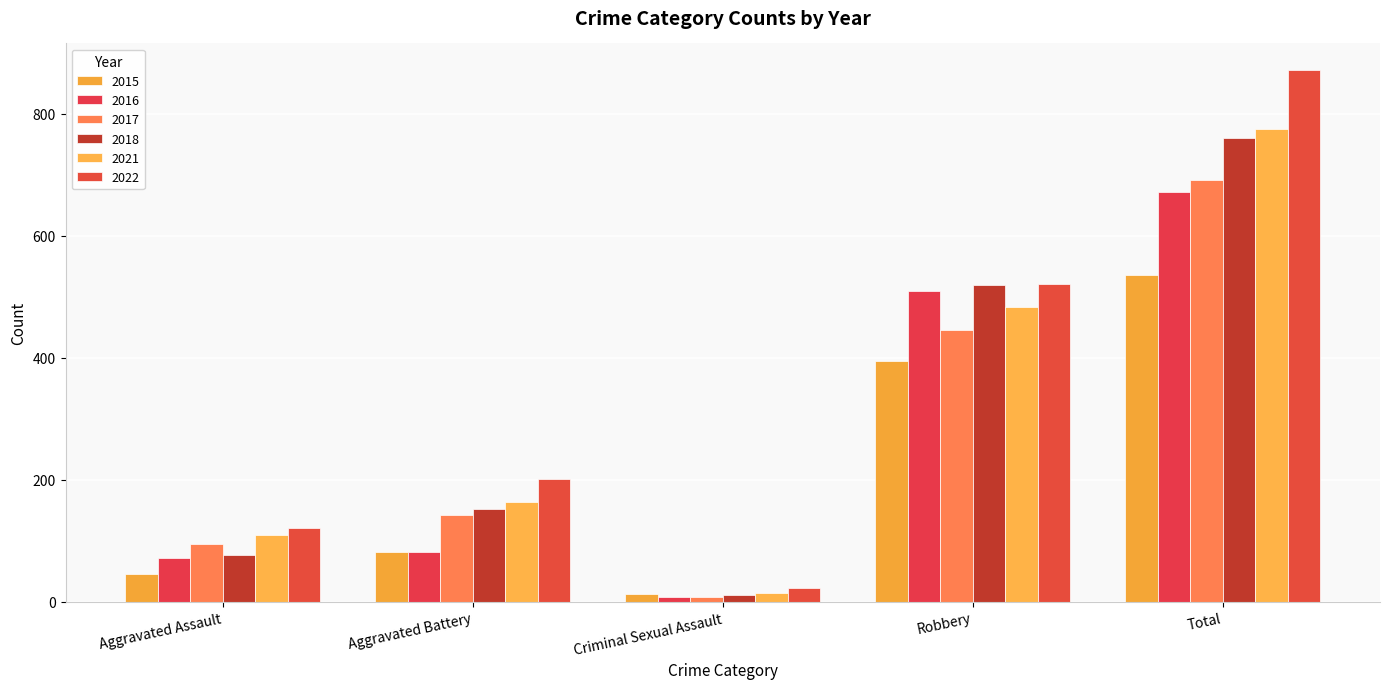

At which category is the sum across all series the highest?

Total